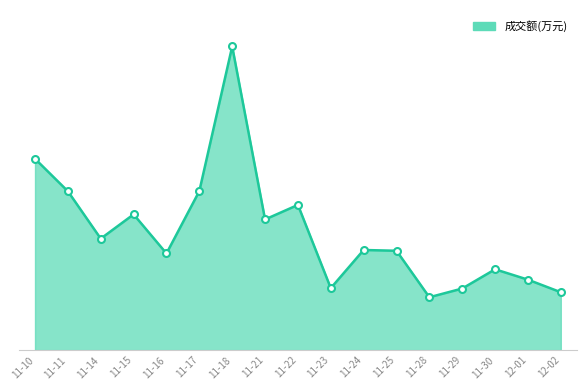

List the labels in order of value, largest first.

11-18, 11-10, 11-17, 11-11, 11-22, 11-15, 11-21, 11-14, 11-24, 11-25, 11-16, 11-30, 12-01, 11-23, 11-29, 12-02, 11-28